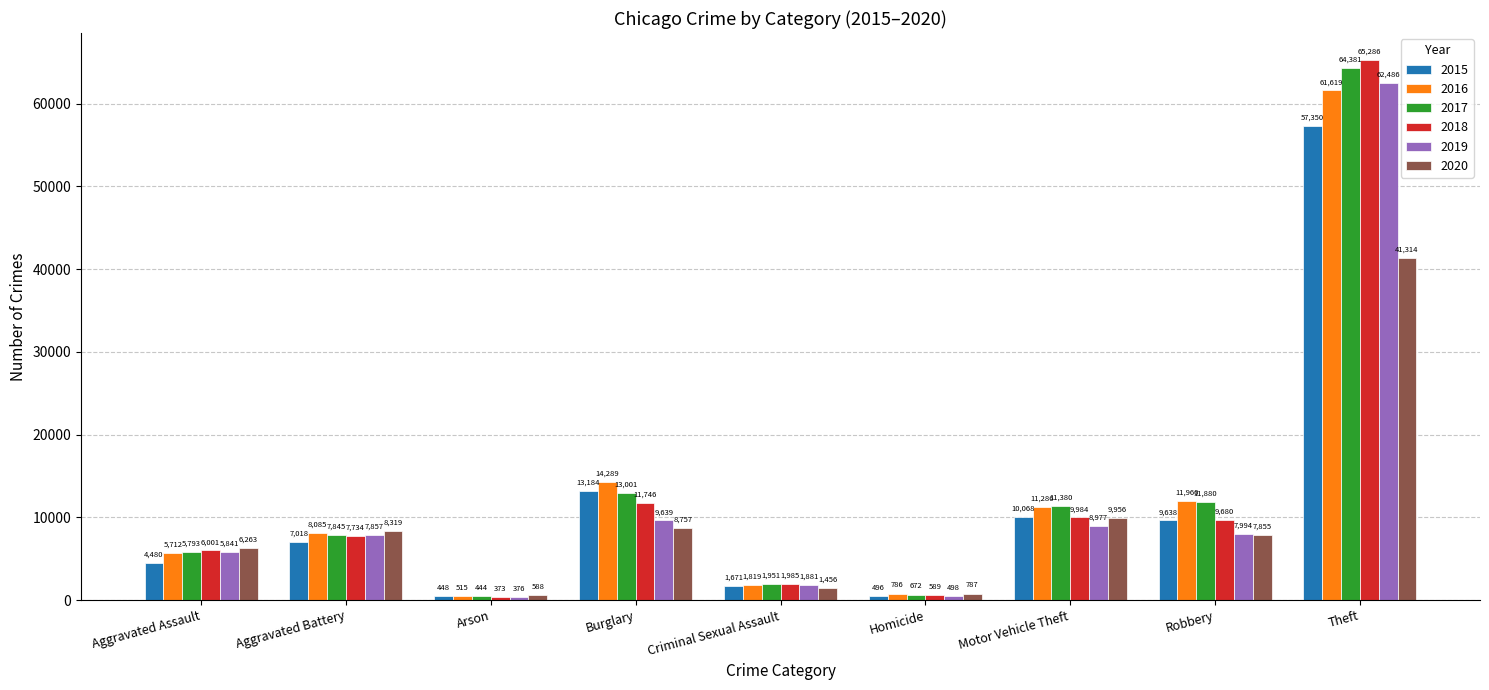

Reading left to right, list all the values displayed in this chart.

2015: 4480	7018	448	13184	1671	496	10068	9638	57350
2016: 5712	8085	515	14289	1819	786	11286	11960	61619
2017: 5793	7845	444	13001	1951	672	11380	11880	64381
2018: 6001	7734	373	11746	1985	589	9984	9680	65286
2019: 5841	7857	376	9639	1881	498	8977	7994	62486
2020: 6263	8319	588	8757	1456	787	9956	7855	41314